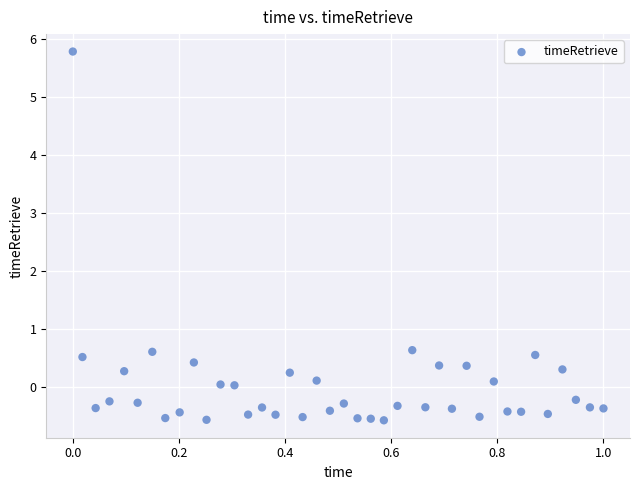

What is the range of Y values (max minus min)?

6.4